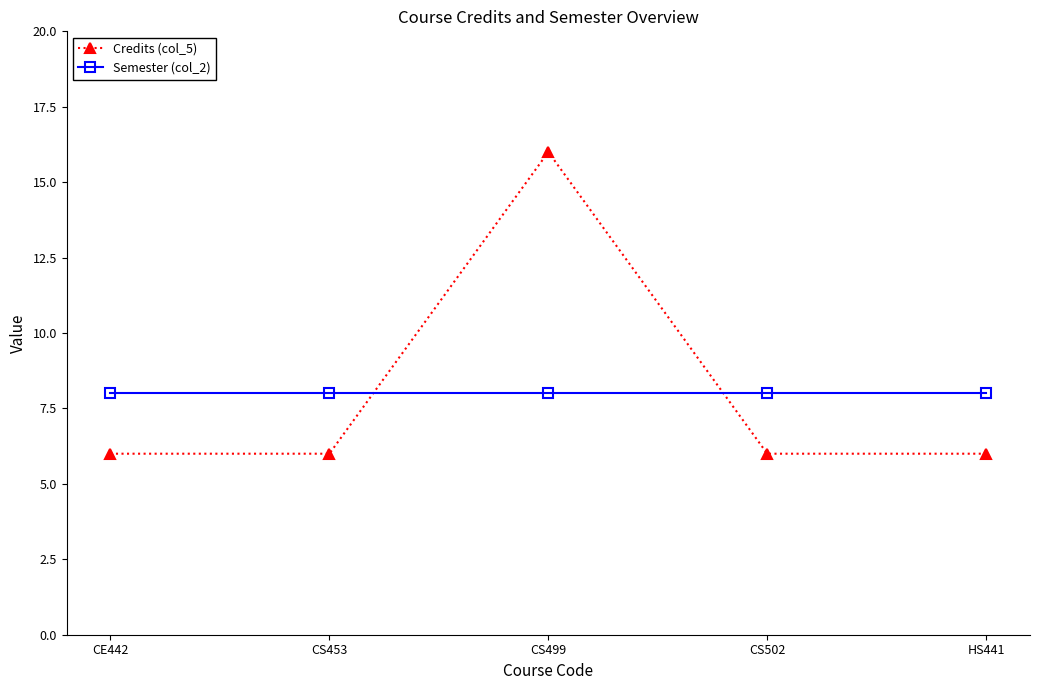

What is the sum of the Semester (col_2) values at CS499 and HS441?

16